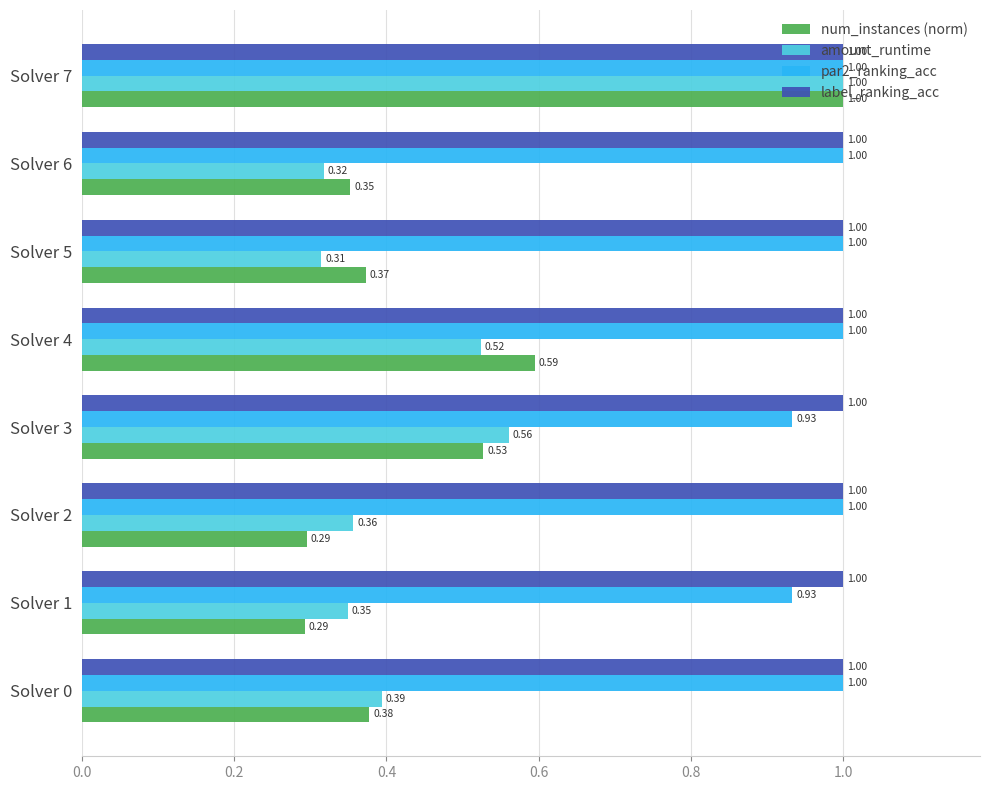

What is the average value of the par2_ranking_acc series?

1.0